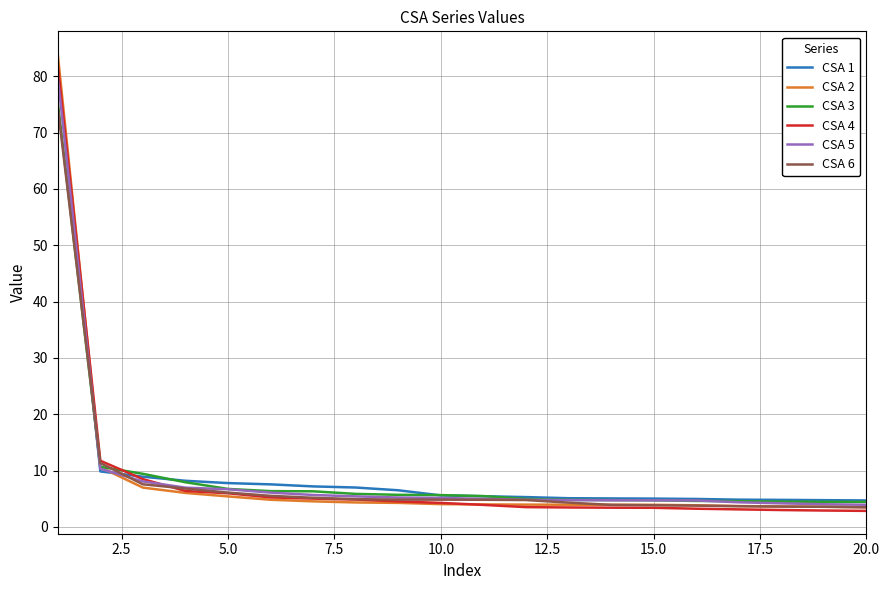

What is the smallest value displayed?

2.8